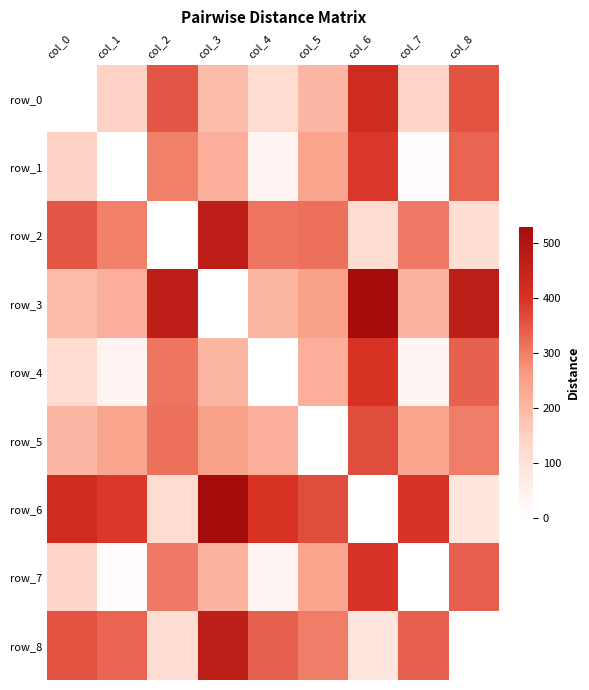

True or false: row_3 has a value of 247.6 at col_5.

True